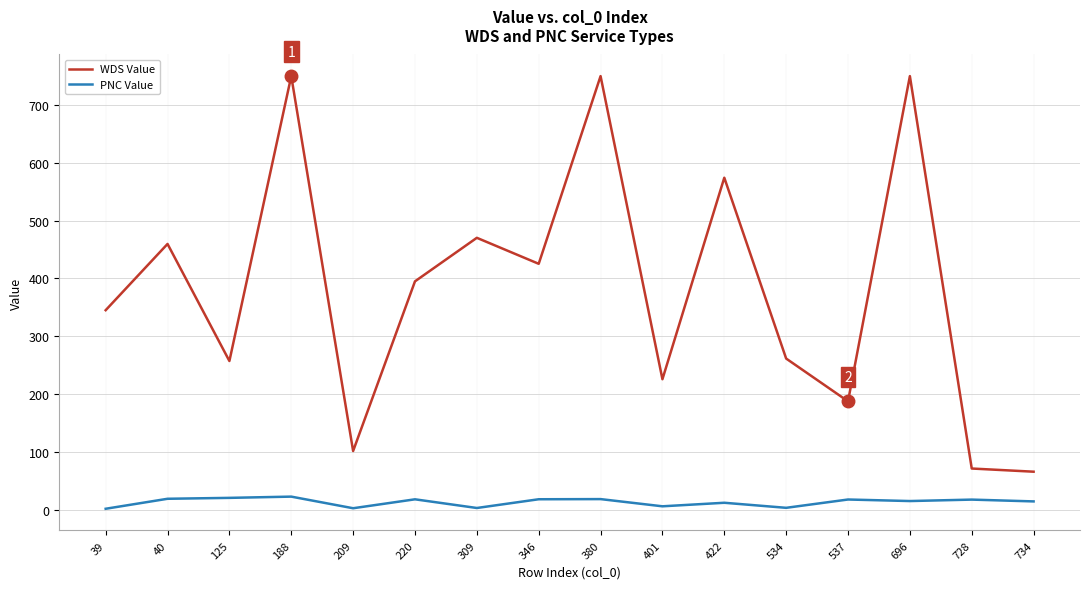

At which label does WDS Value first exceed 394?

40